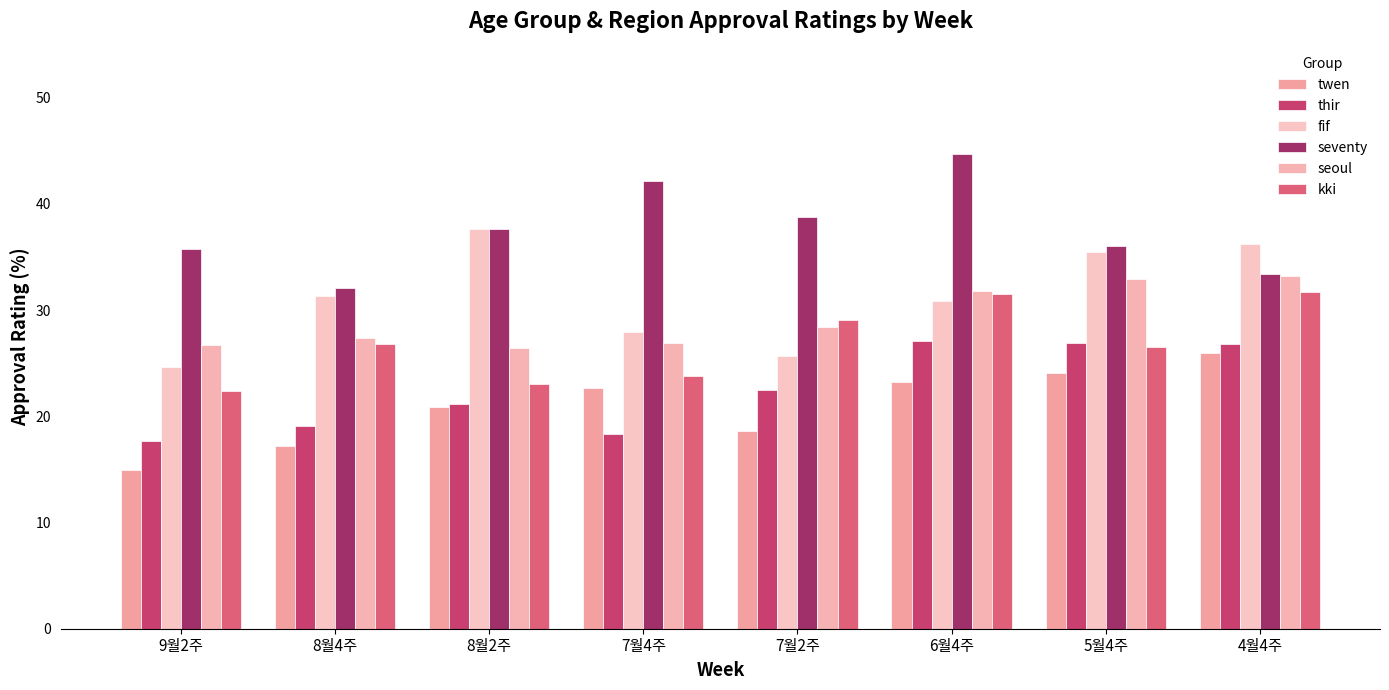

How many groups of bars are there?

8